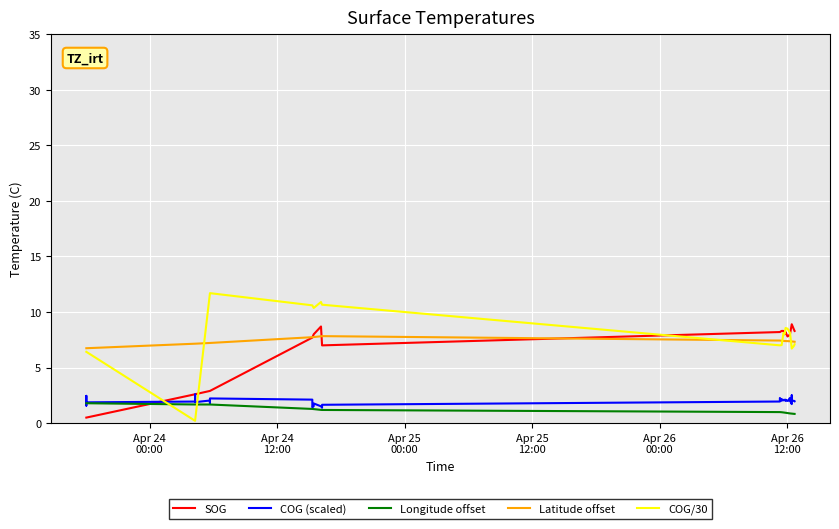

How many data points in COG/30 are above 8?

24